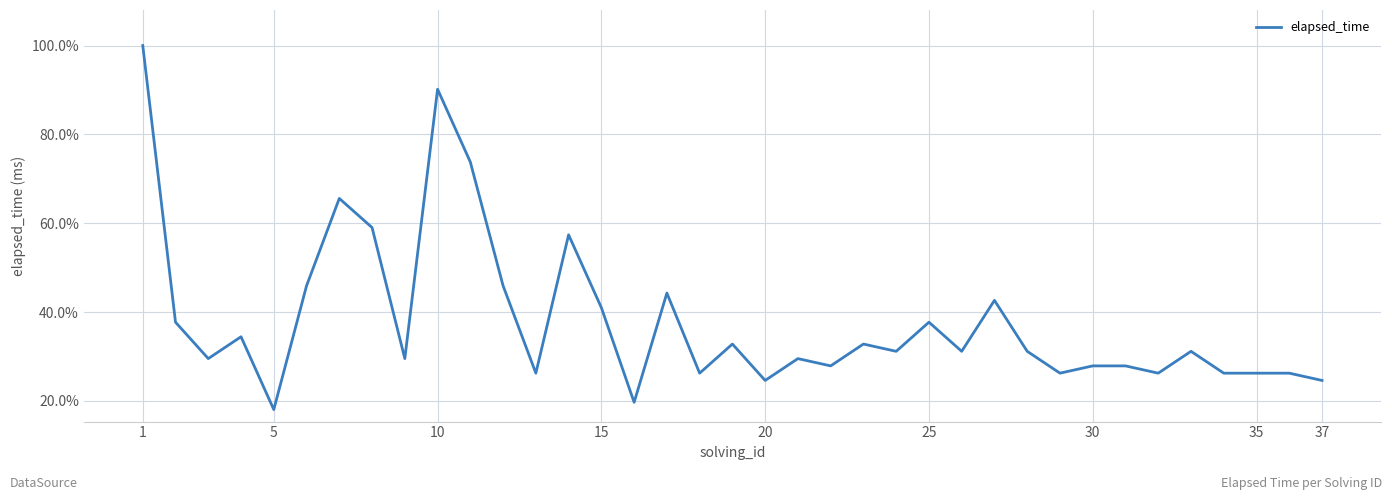

What is the difference between the maximum and minimum values?

82.0